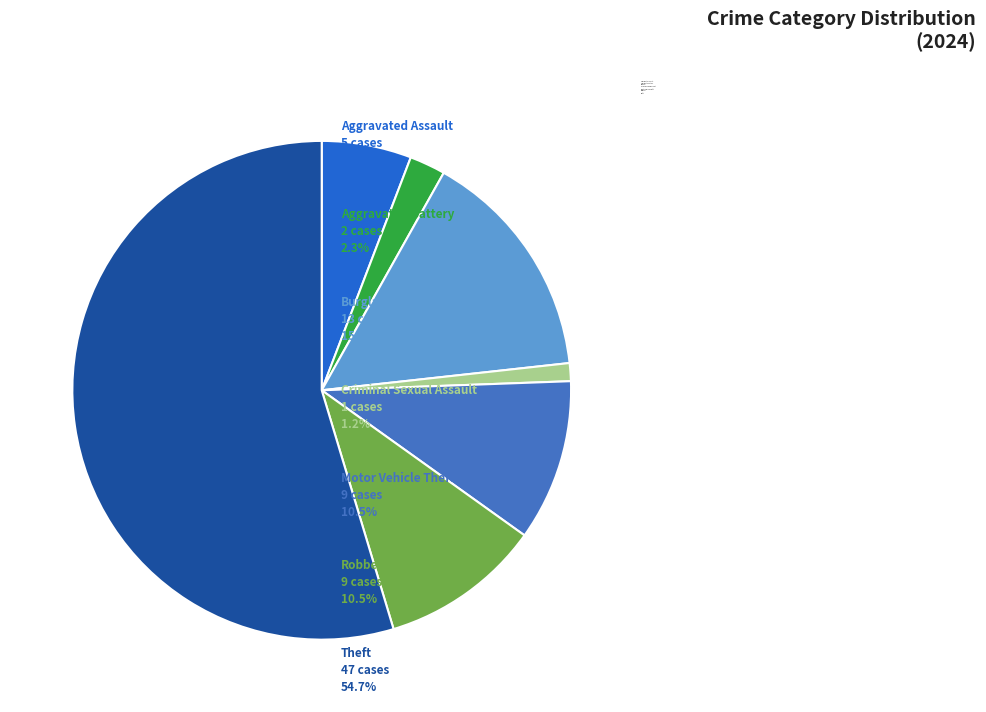

How many segments does this pie chart have?

7